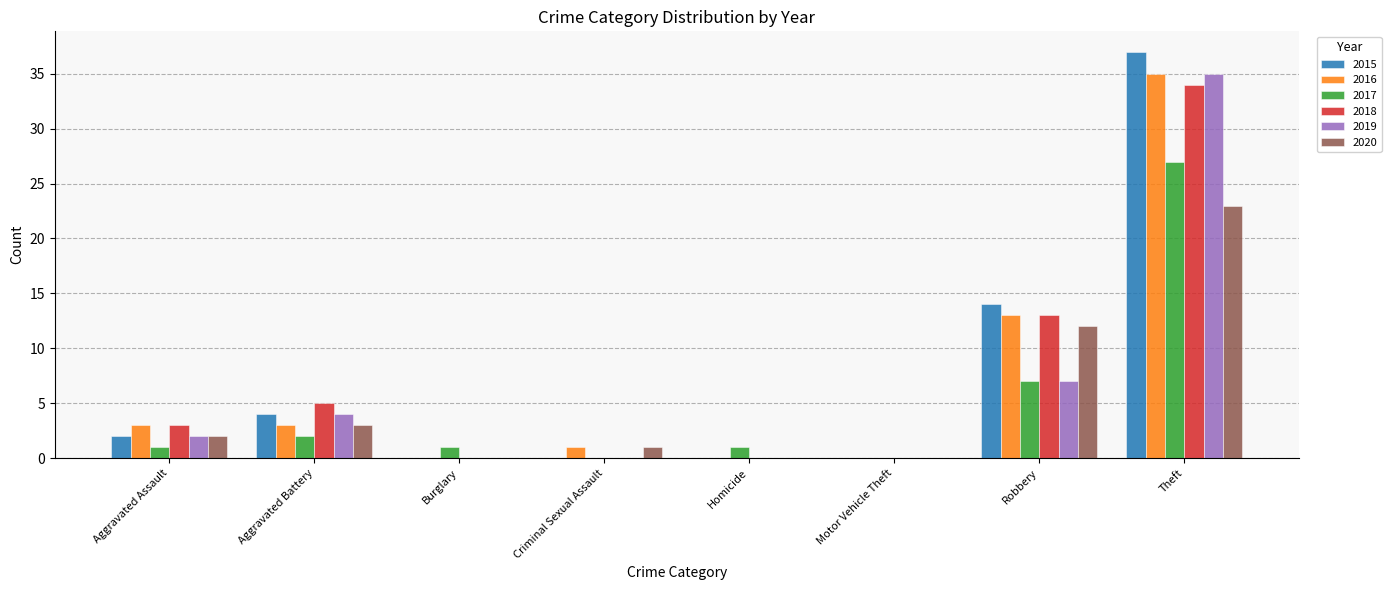

What is the total value across all series at Aggravated Battery?

21